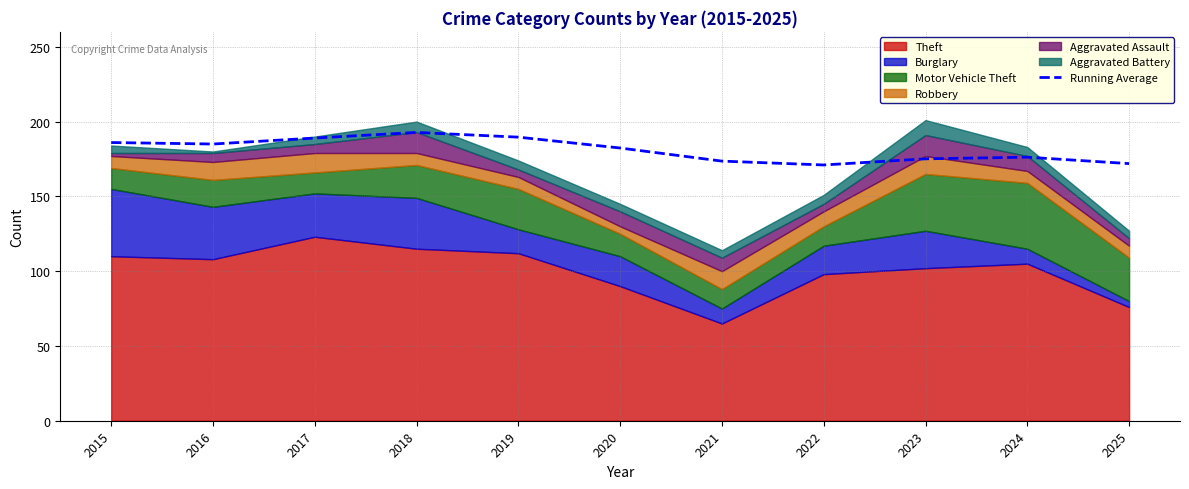

What is the sum of the values at 2022 and 2018?

363.8